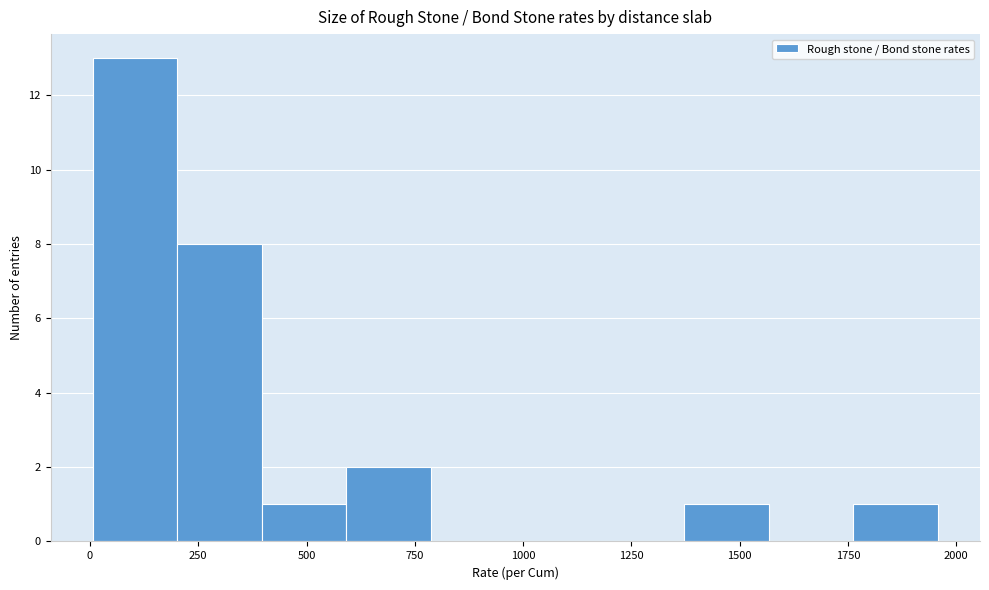

Around what value on the x-axis is the tallest bar? Give the approximate position of its centre, as read against the axis.

100